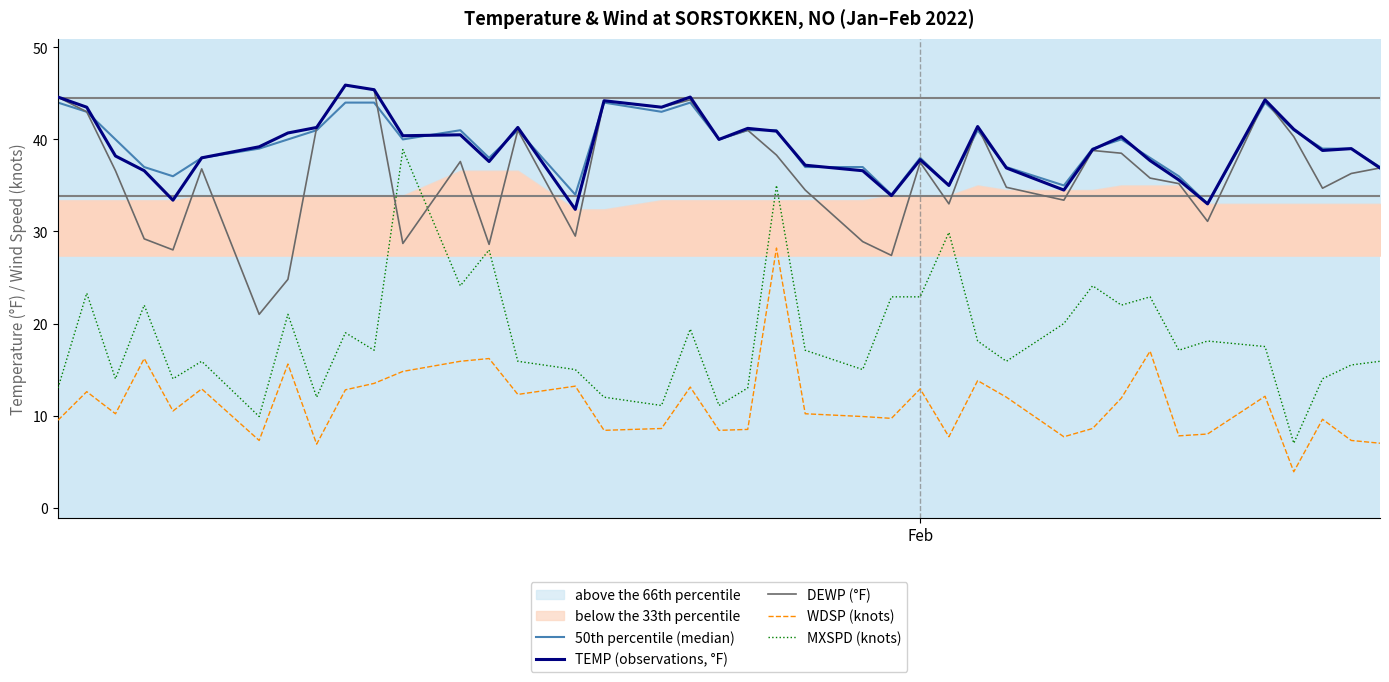

True or false: WDSP (knots) and MXSPD (knots) intersect in this chart.

False